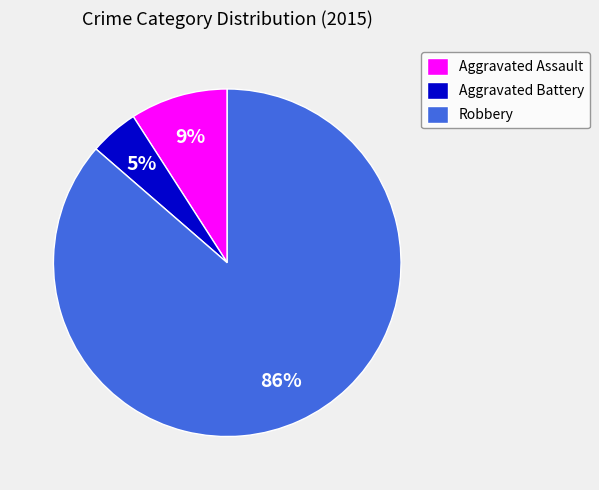

Do Robbery and Aggravated Battery together represent more than half of the pie?

Yes